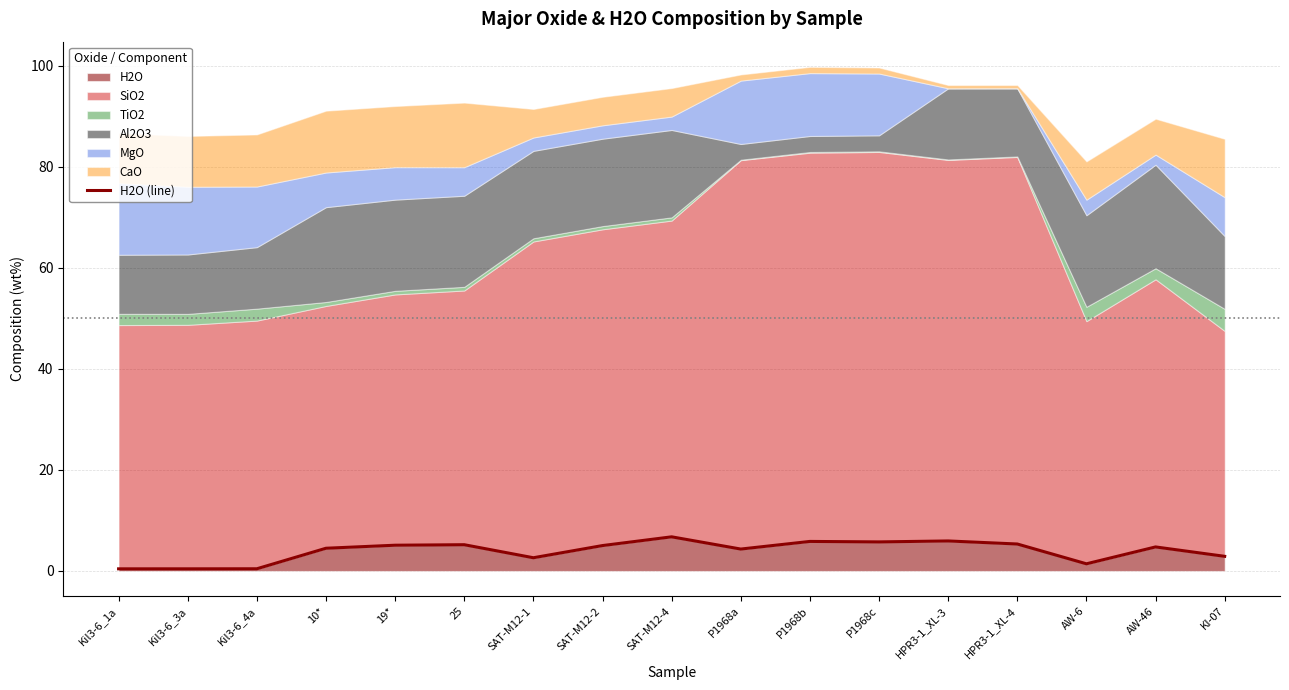

What is the average value?

3.9